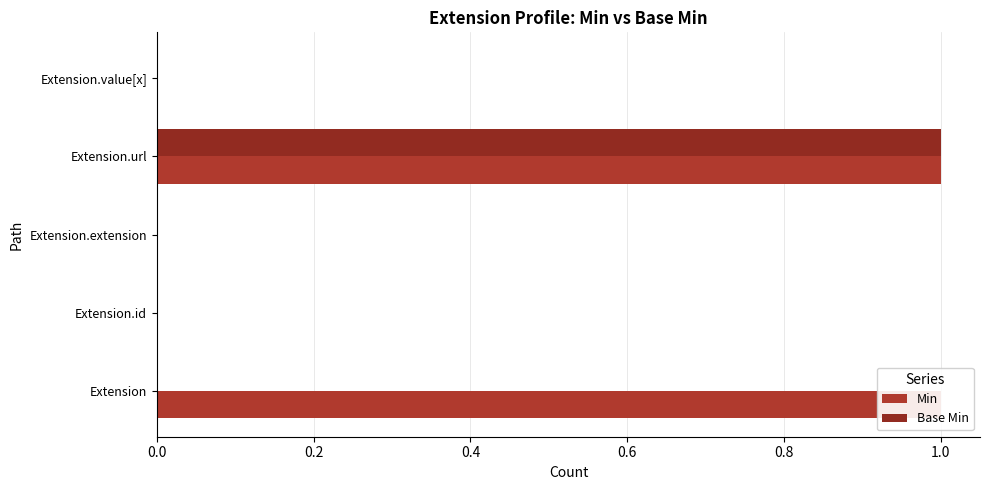

What is the value of the Min bar at the 1st from the left?

1